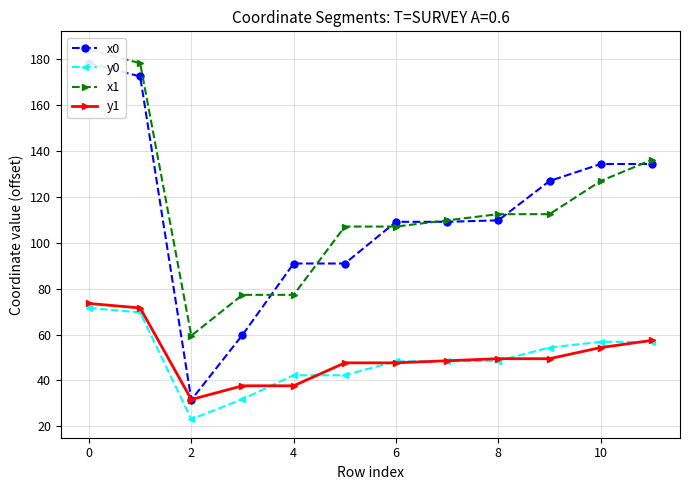

At which category does y1 reach its first local valley?

2